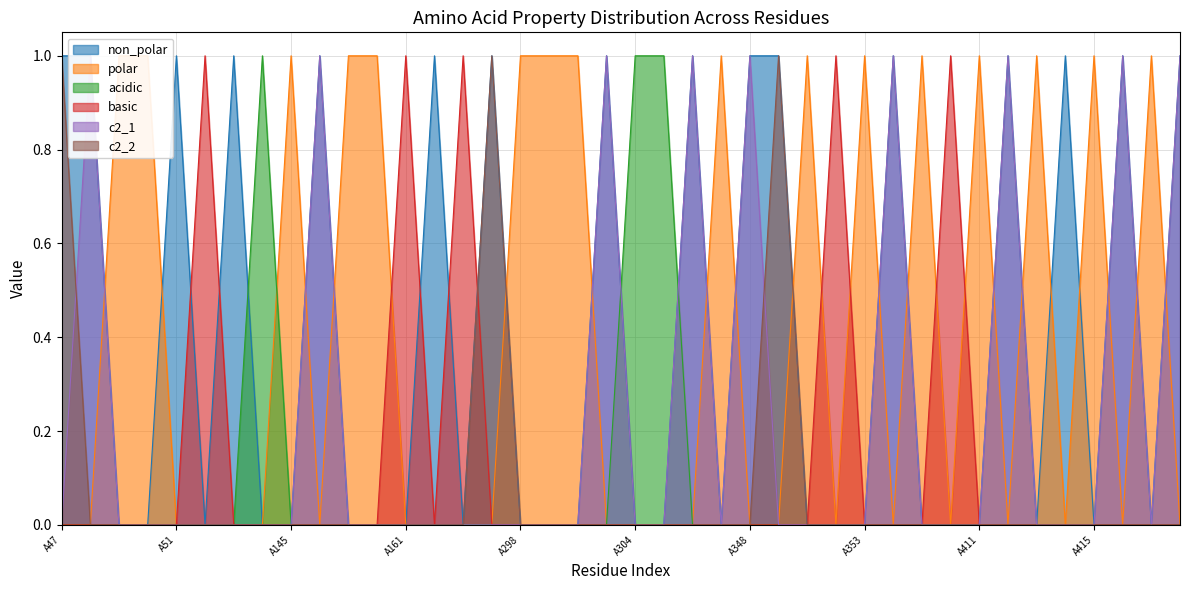

Which category has the lowest value in the polar series?

A47